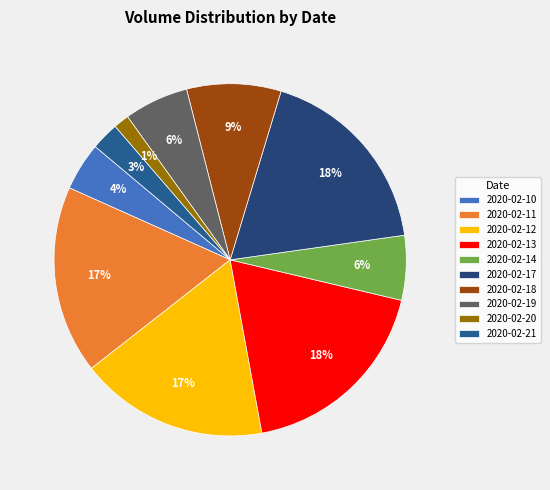

What is the change in value from 2020-02-18 to 2020-02-21?

-171100